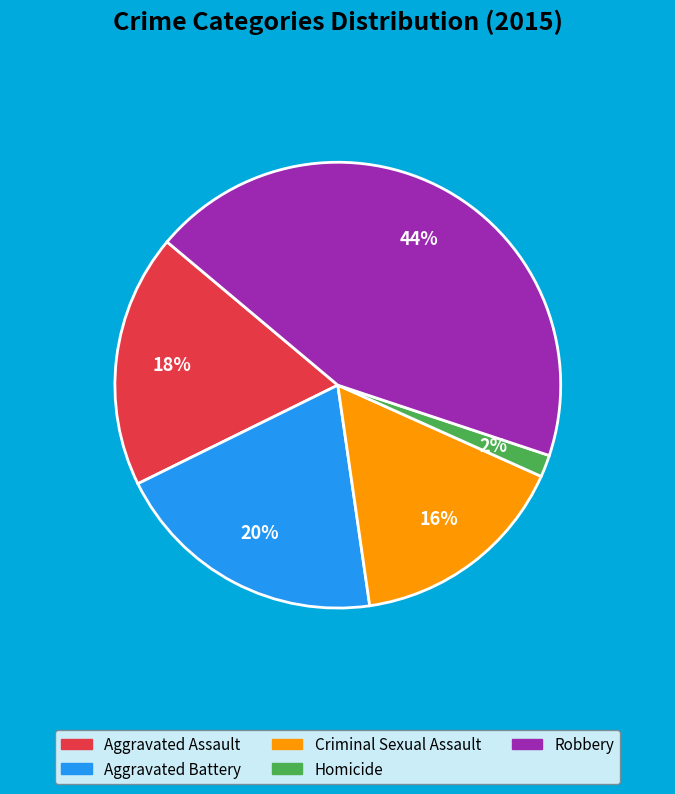

Is it true that Criminal Sexual Assault is 16% of the pie?

True